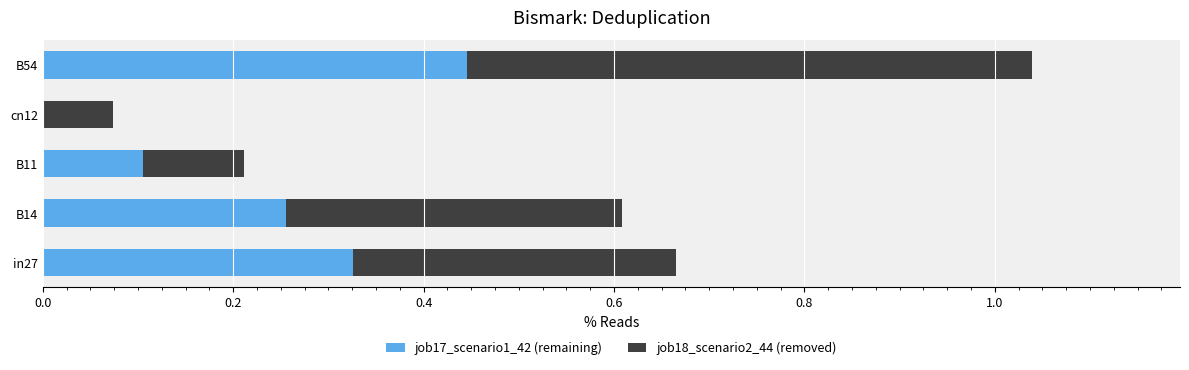

At which label does job17_scenario1_42 (remaining) reach its peak?

B54